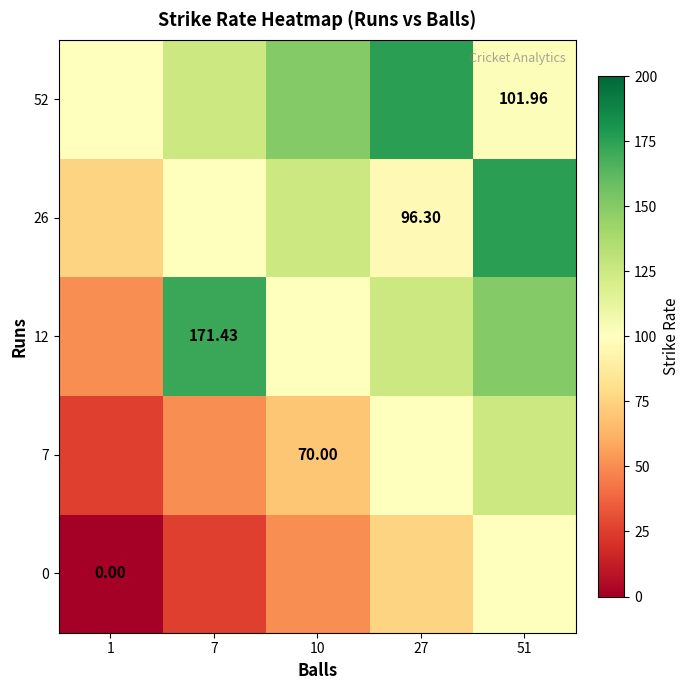

Between 1 and 7, which series saw the biggest shift?

12